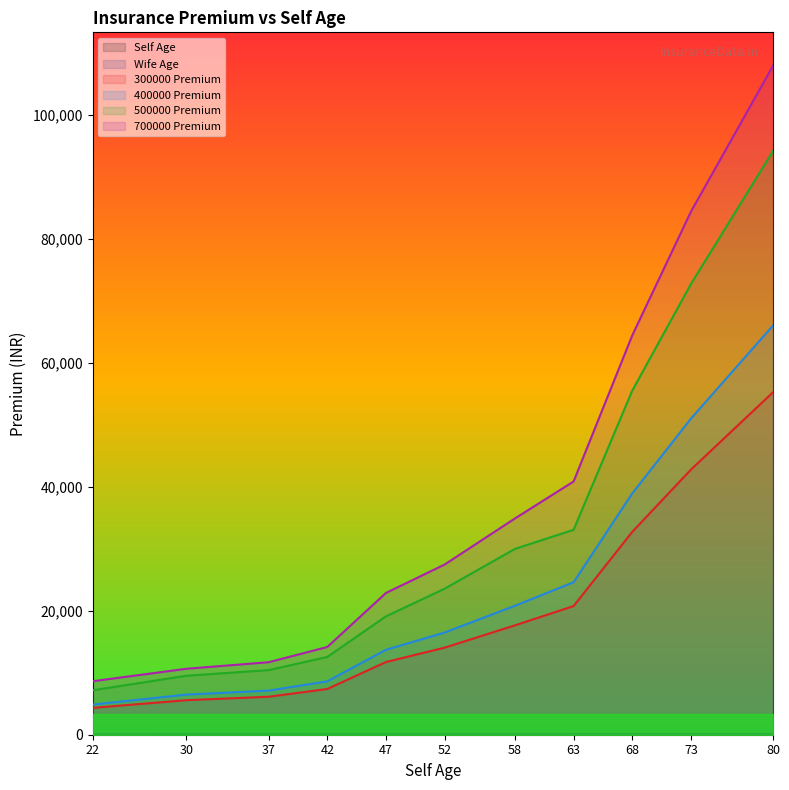

How many lines are shown in the chart?

6